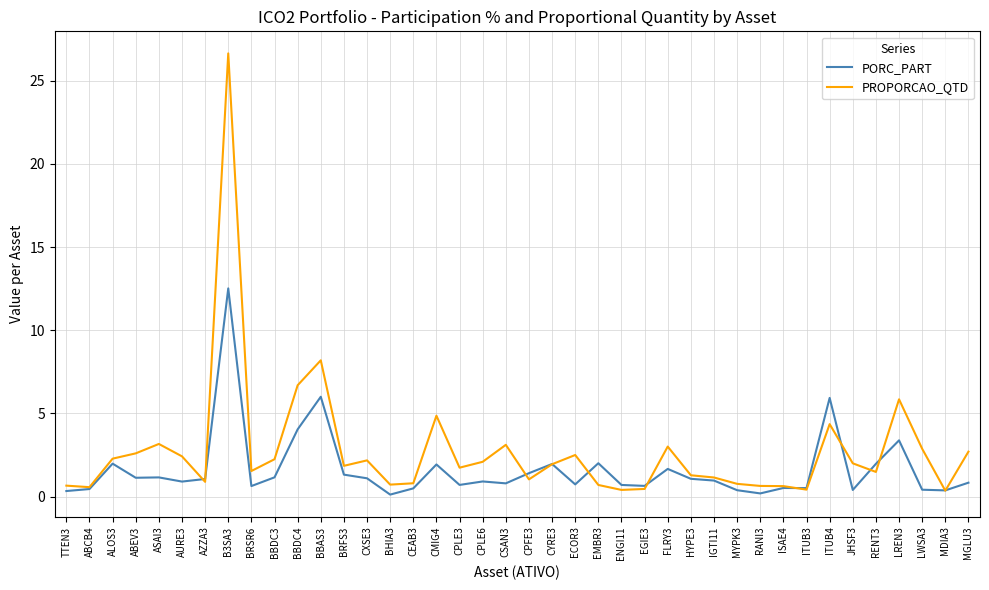

The value of PORC_PART at EMBR3 is 3.3. True or false?

False